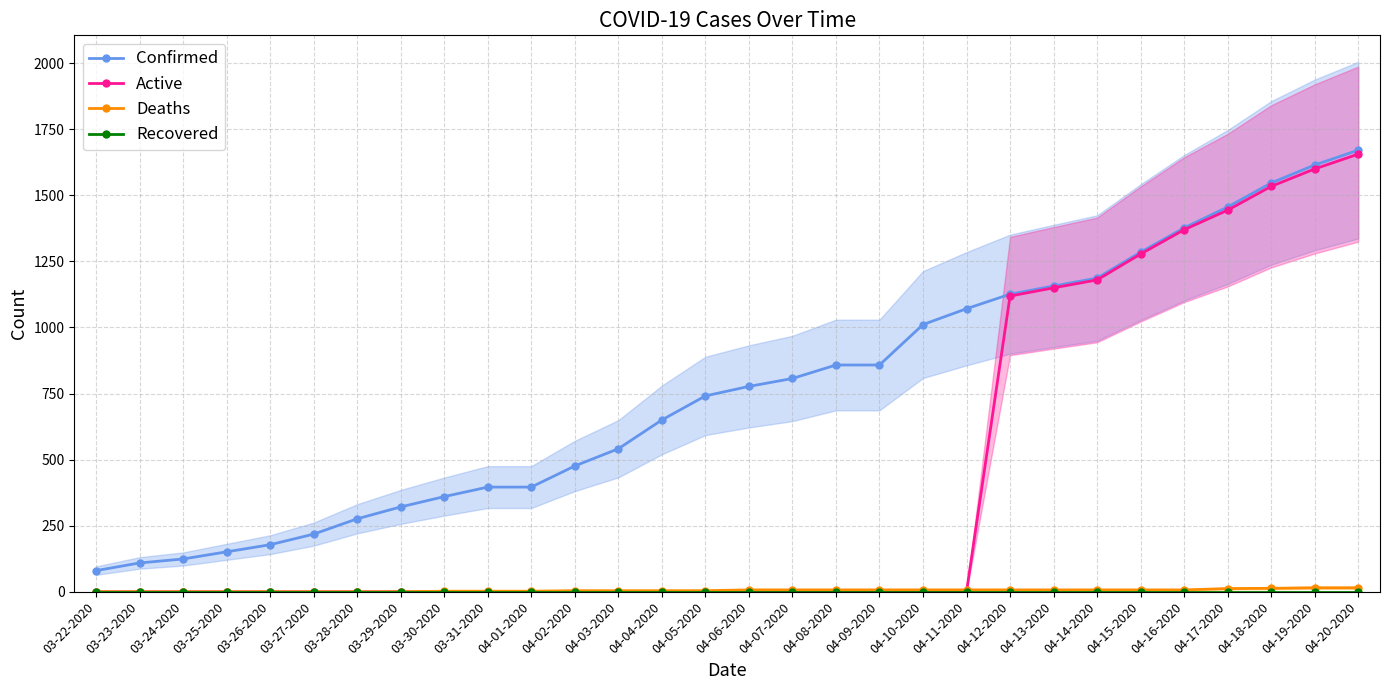

What is the label of the 20th point from the left?

04-10-2020